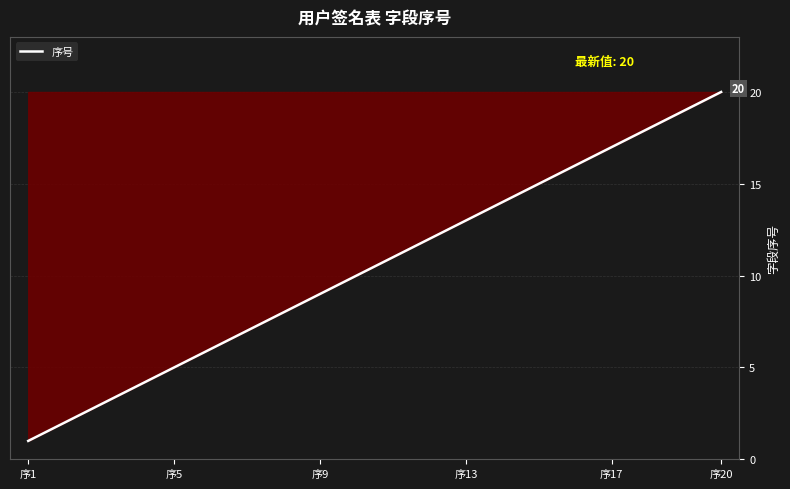

What is the maximum value shown in the chart?

20